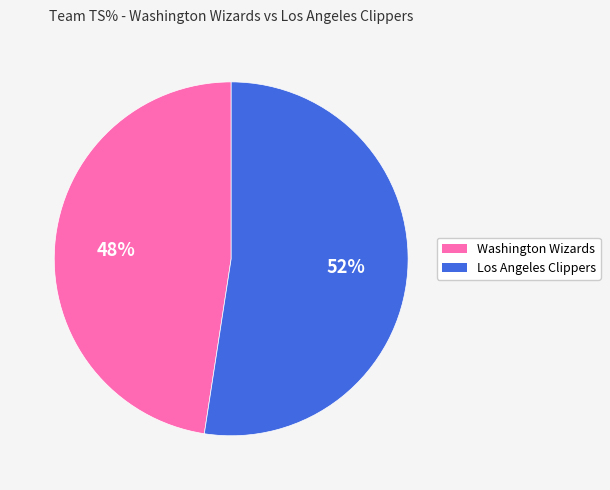

How many slices are in this pie chart?

2